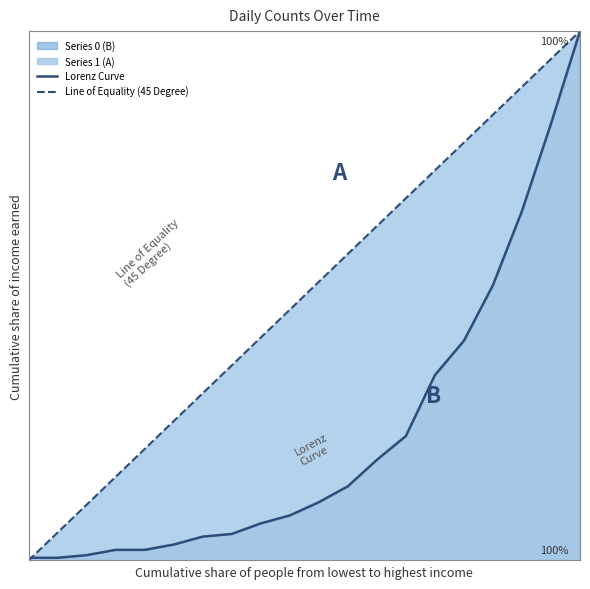

What is the difference between the maximum and second lowest values in the Lorenz Curve series?

99.5